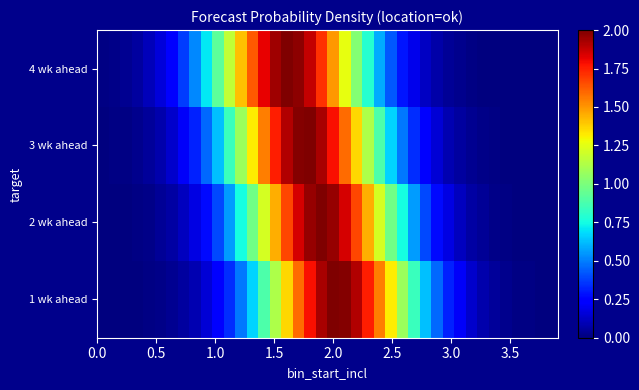

At how many categories does at least one series exceed 0?

40